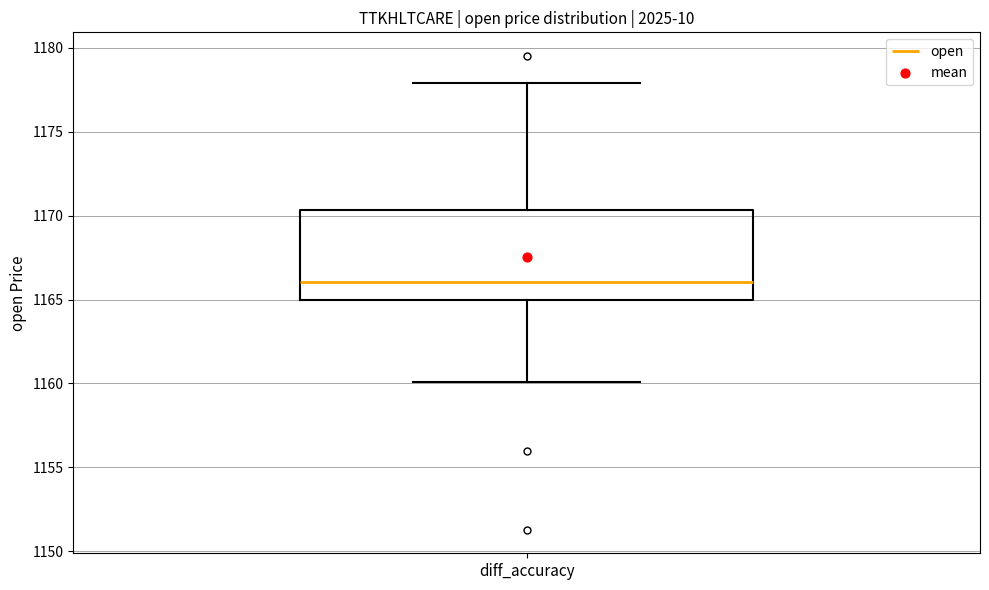

Read this box plot against the y-axis: the position of the median line, the range covered by the box, and the ends of both whiskers. The values are not printed on the chart, so give them approximately, as read against the axis.

median 1166.0, box 1165.0 to 1170.5, whiskers 1160.0 to 1178.0